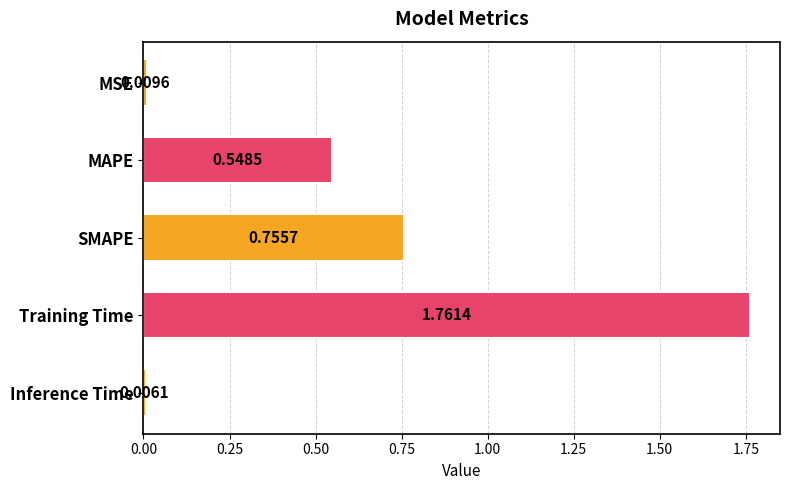

What is the difference between the second highest and minimum values?

0.7